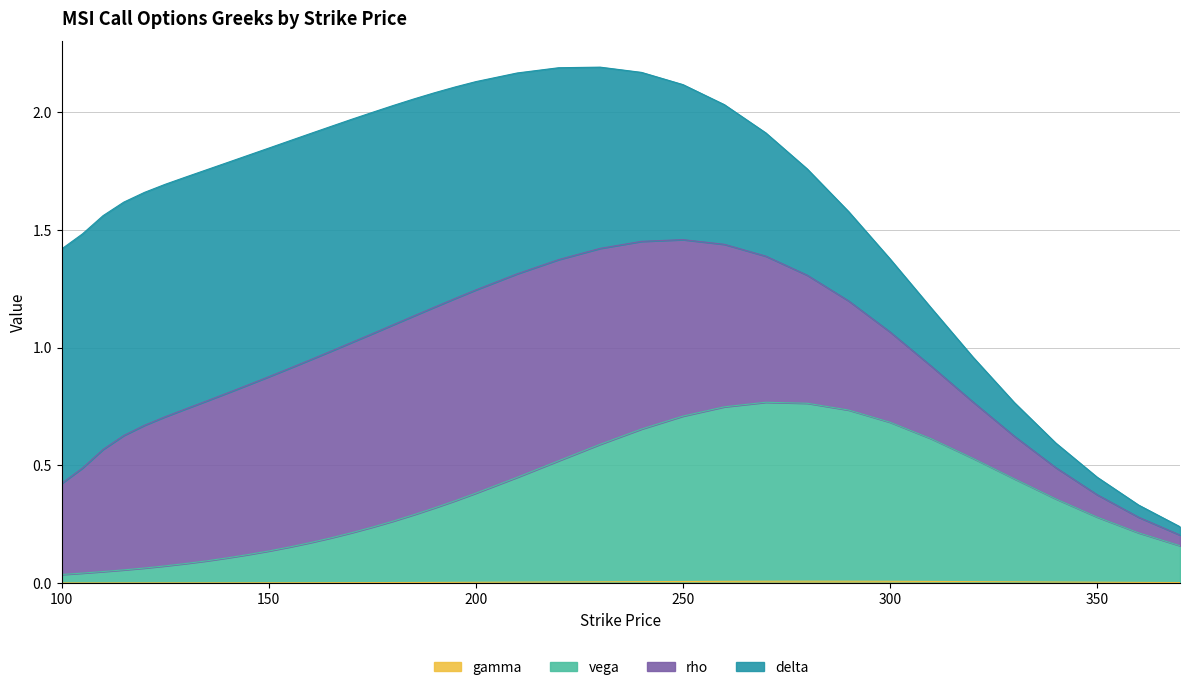

What is the difference between the maximum and minimum values in the vega series?

0.7